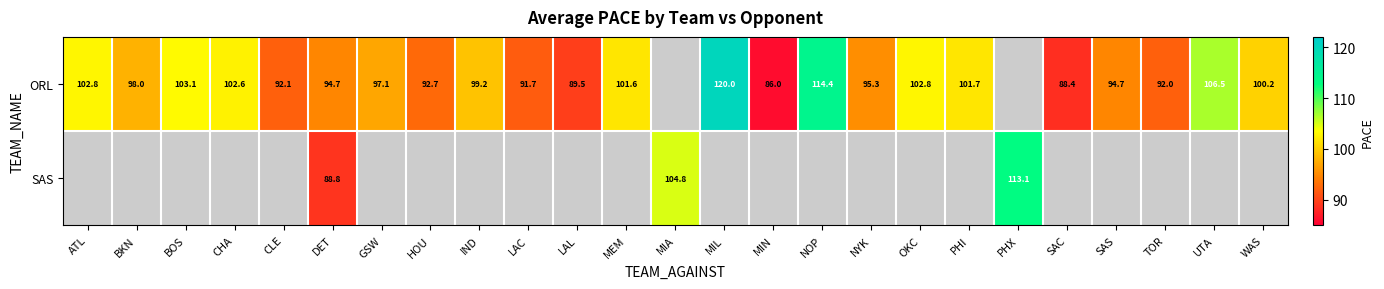

The ORL series shows 34.5 at CLE. True or false?

False